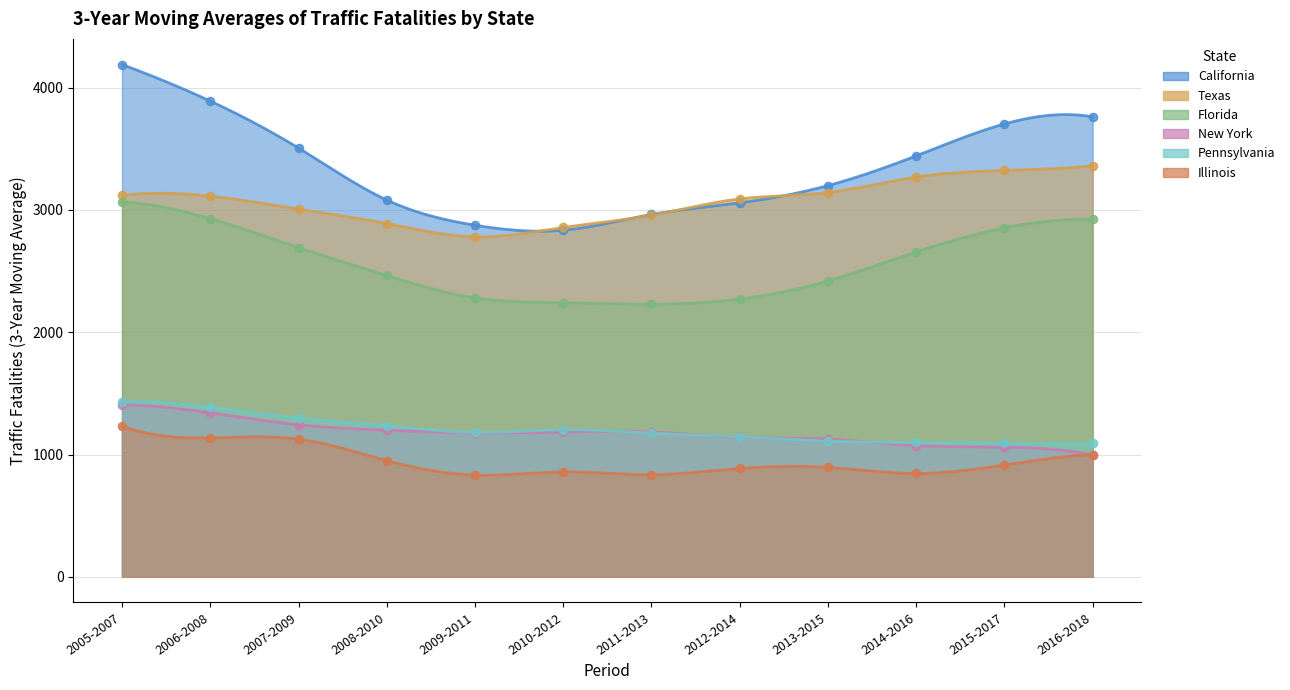

What are all the series names shown in the legend?

California, Texas, Florida, New York, Pennsylvania, Illinois